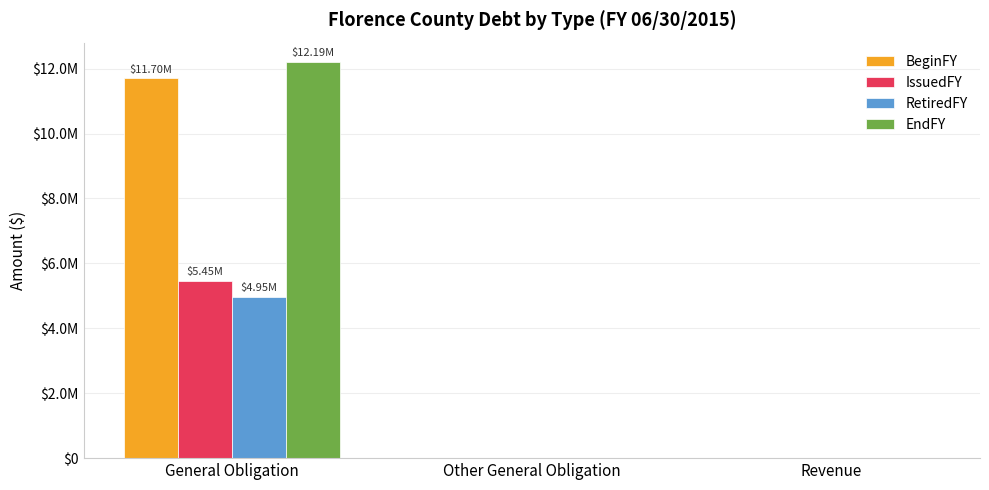

Which series changed the most between Other General Obligation and Revenue?

BeginFY